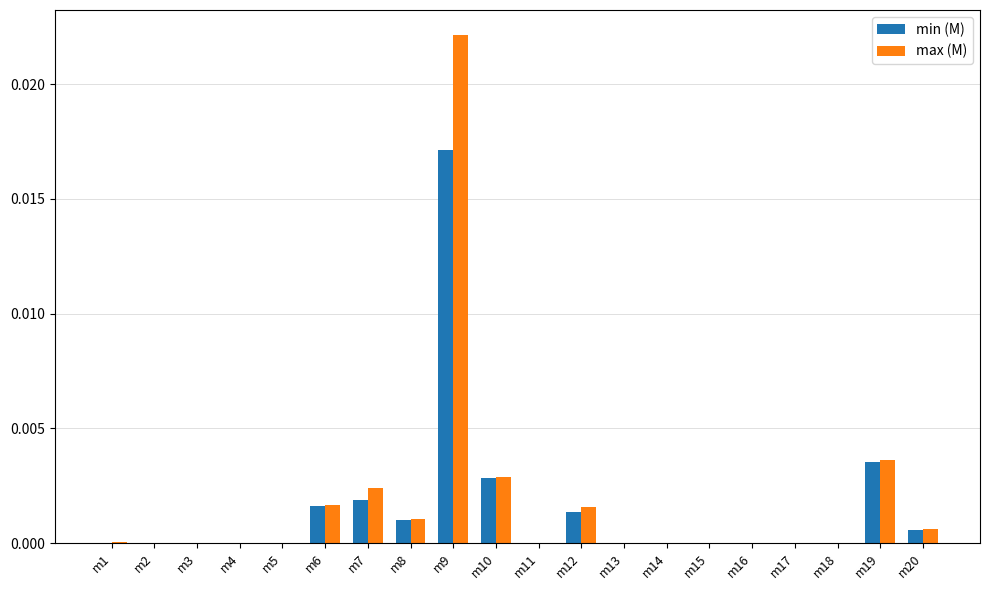

The max (M) series shows 0.0 at m17. True or false?

True